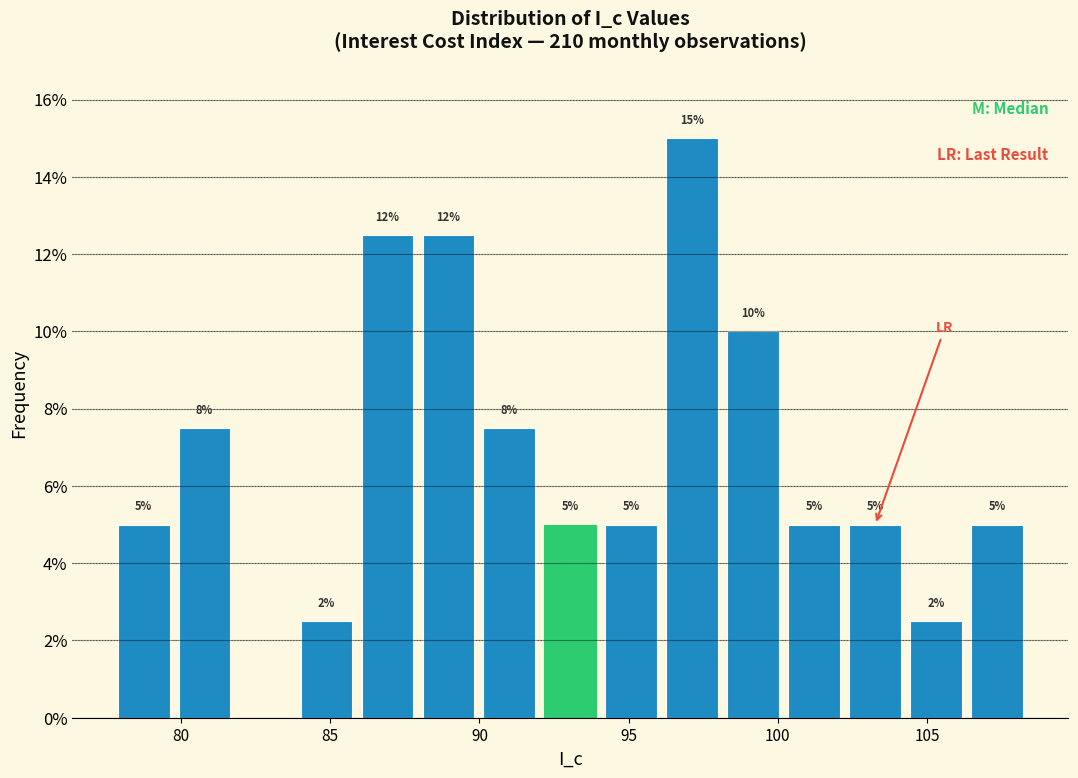

Which range on the x-axis has the tallest bar?

96.0 to 98.0